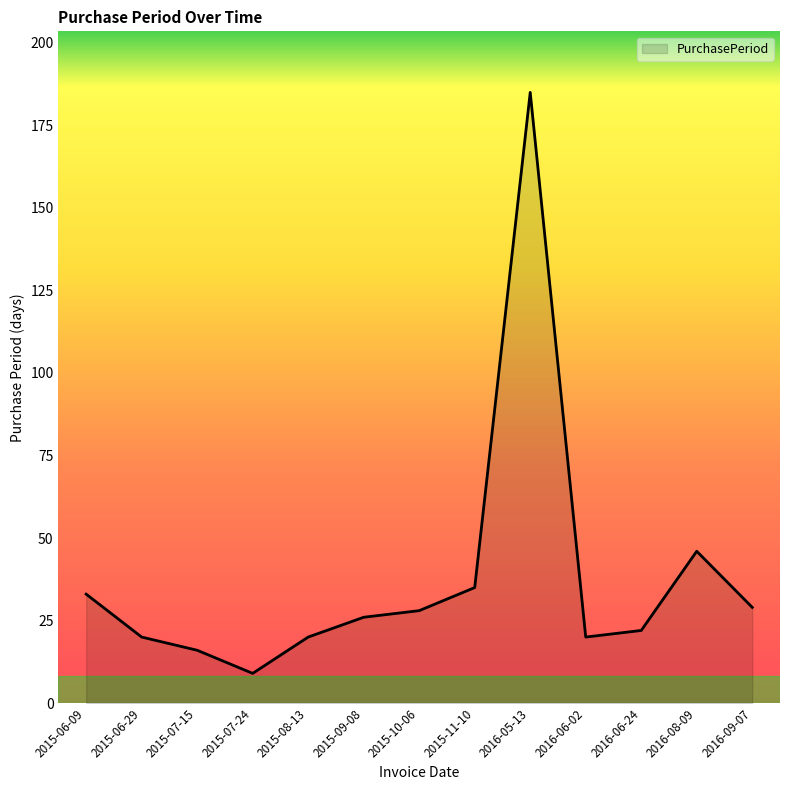

Which has a higher value, 2016-06-02 or 2015-06-09?

2015-06-09